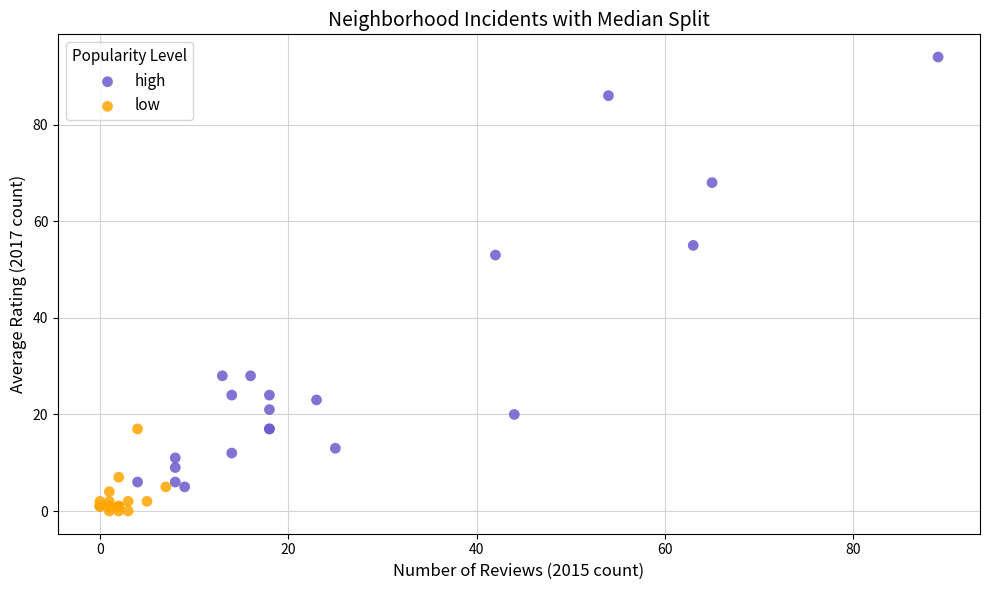

Which series reaches the maximum Y coordinate?

high